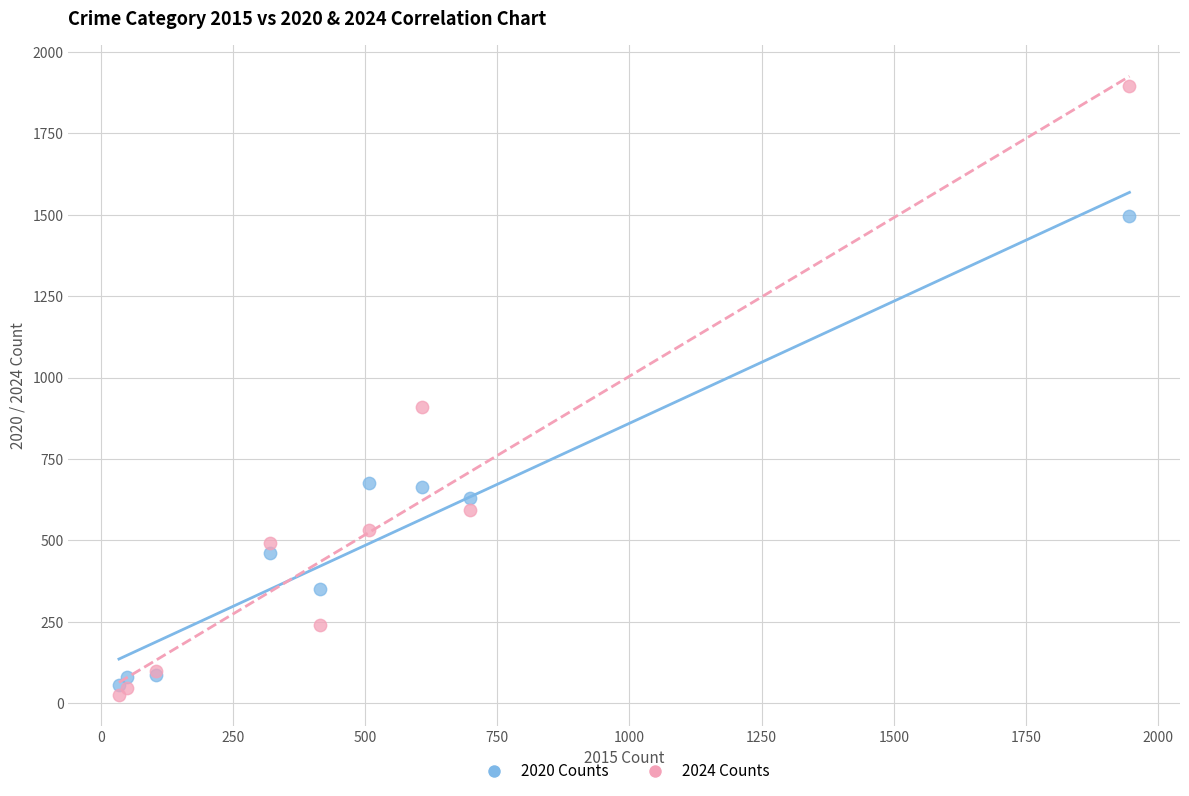

Which series has the largest Y range (max minus min)?

2024 Counts